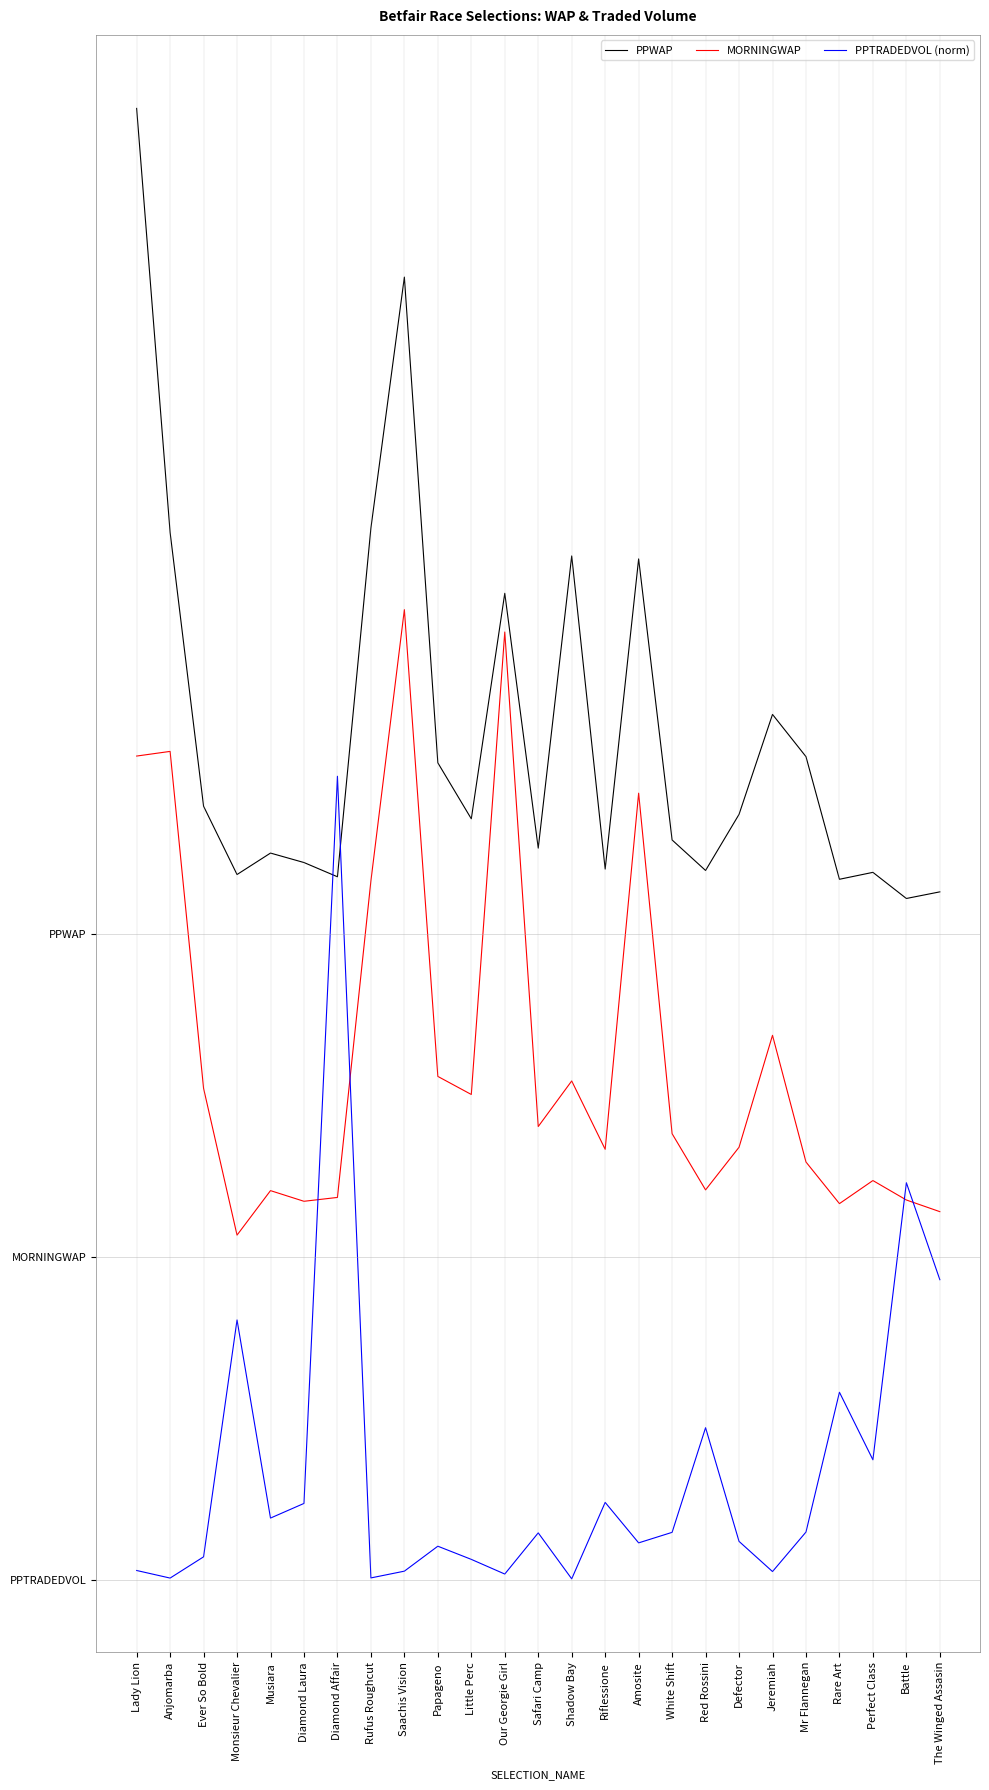

True or false: MORNINGWAP and PPWAP cross at least once.

False